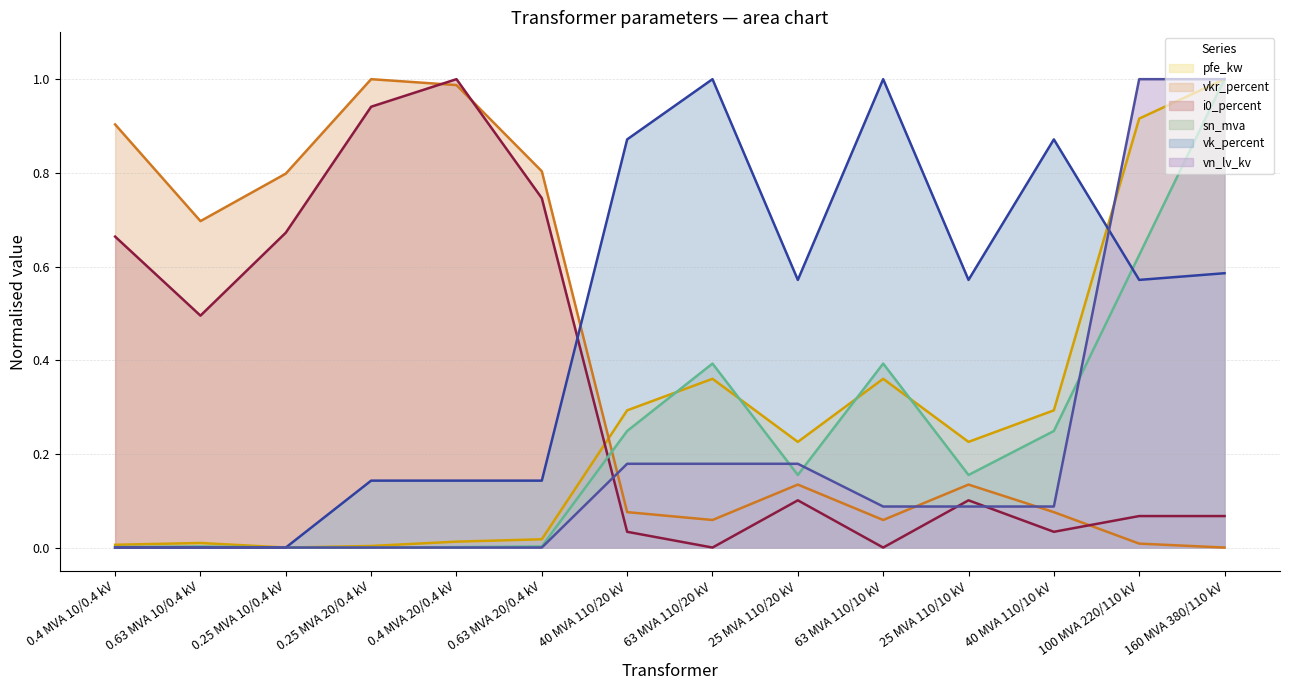

What is the maximum value shown in the chart?

1.0